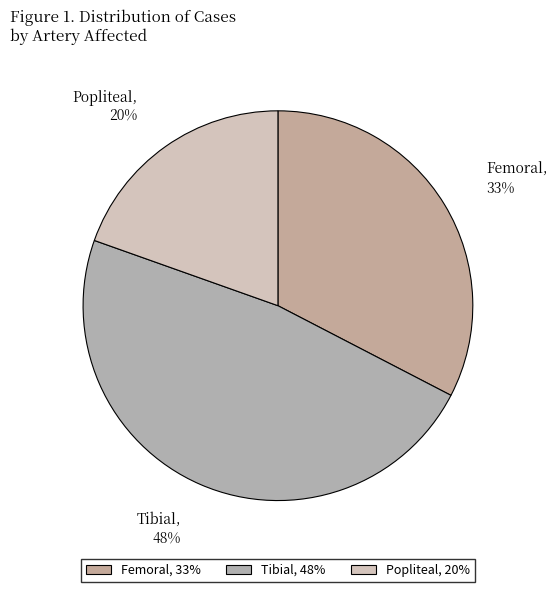

Between Popliteal and Tibial, which is larger?

Tibial